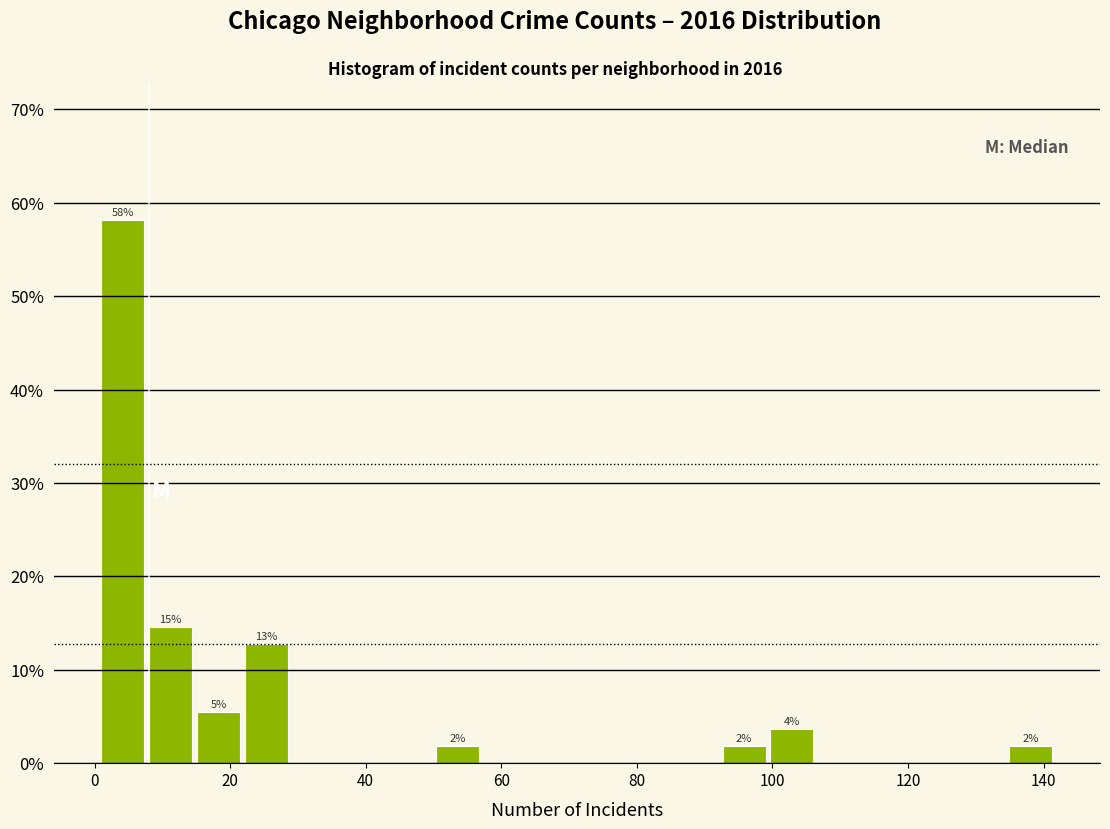

Read against the x-axis, roughly where is the centre of the tallest bar?

4